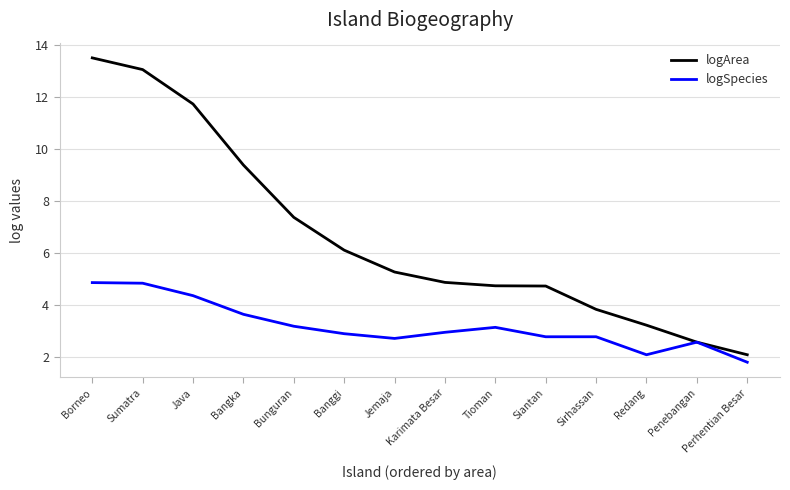

Between Bunguran and Tioman, which series saw the biggest shift?

logArea